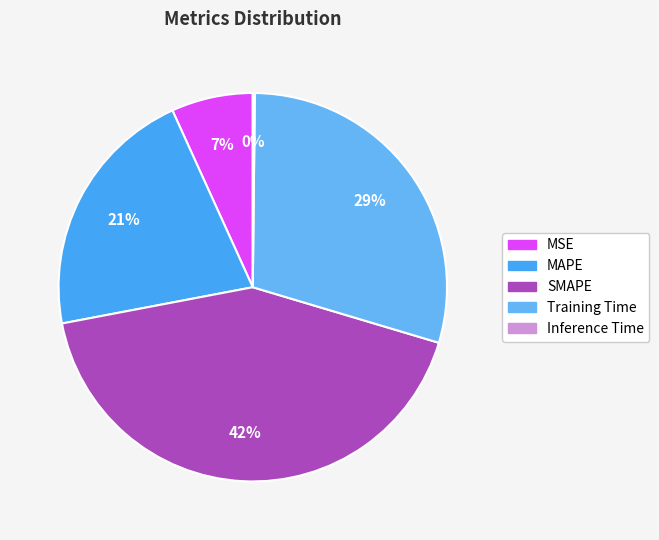

True or false: SMAPE accounts for 42% of the total.

True